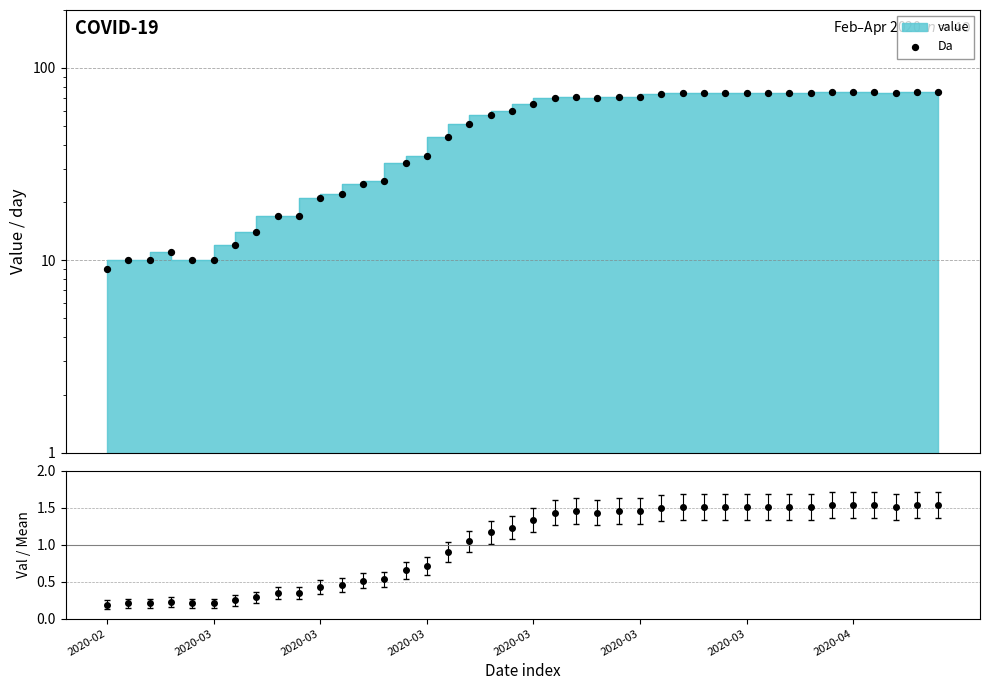

What is the ratio of the value at 21 to the value at 2020-03?

6.4